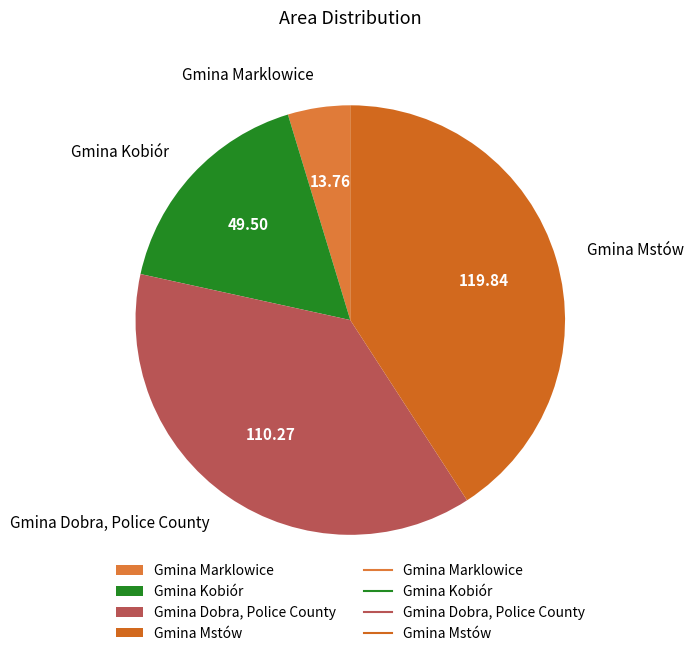

What is the ratio of the value at Gmina Mstów to the value at Gmina Marklowice?

8.7